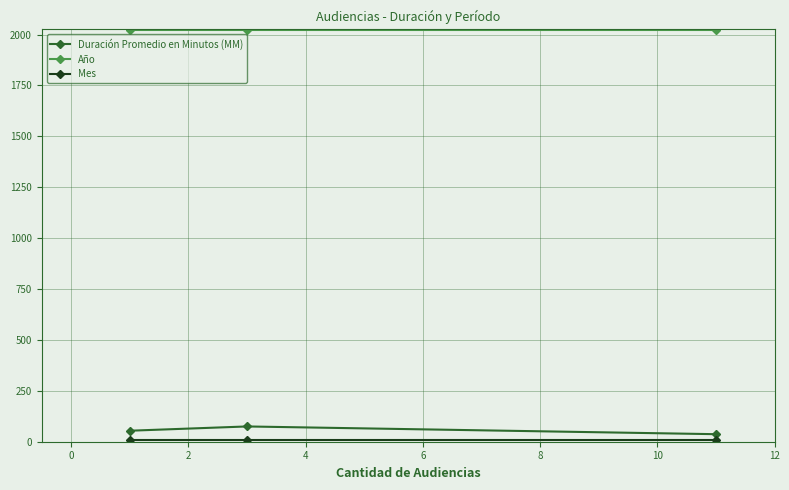

What is the lowest value of the Año series?

2021